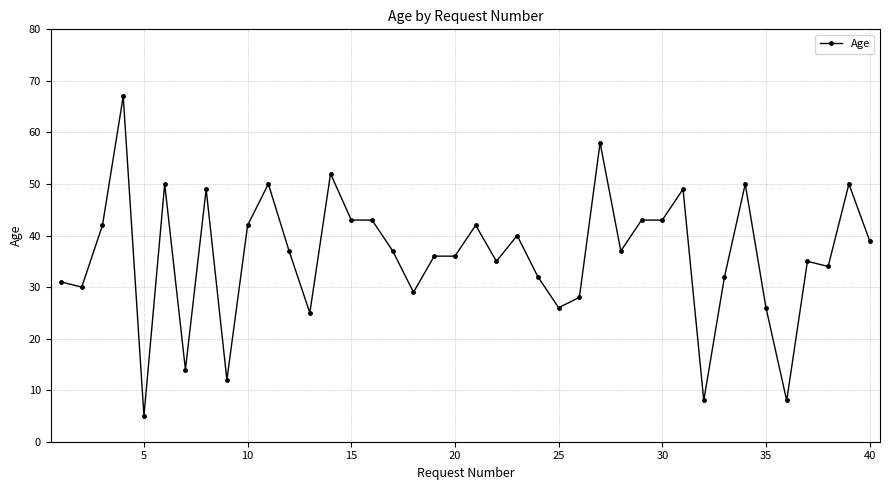

What is the minimum value shown in the chart?

5